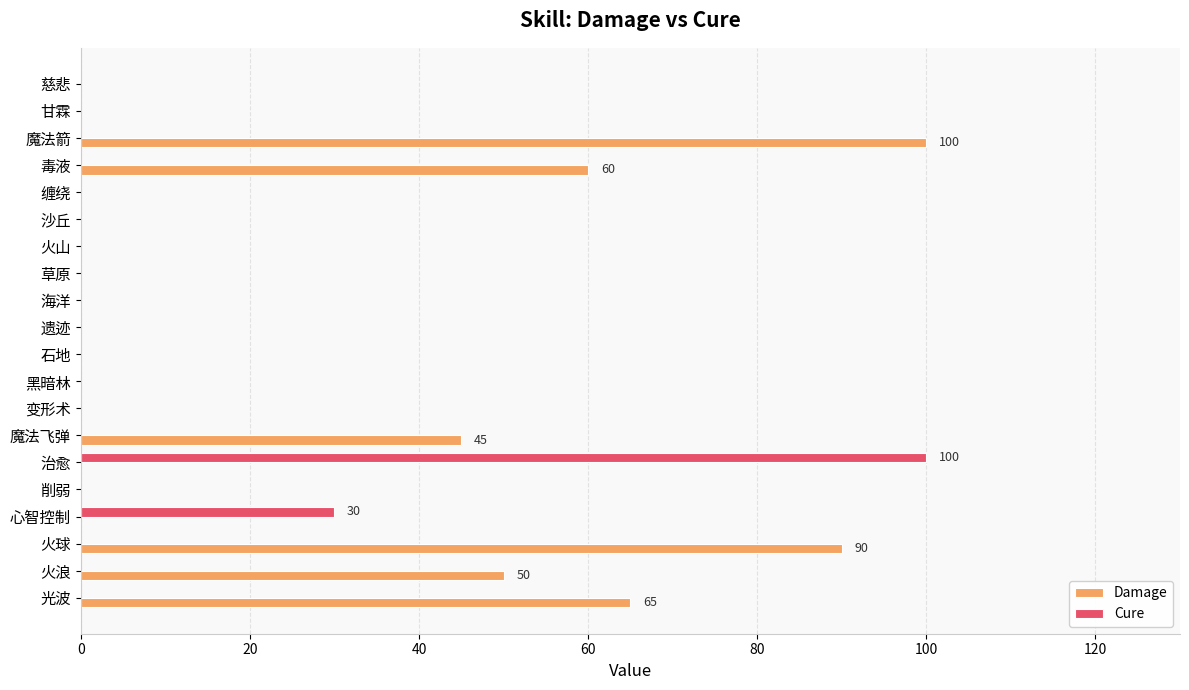

The value of Cure at 甘霖 is 0. True or false?

True